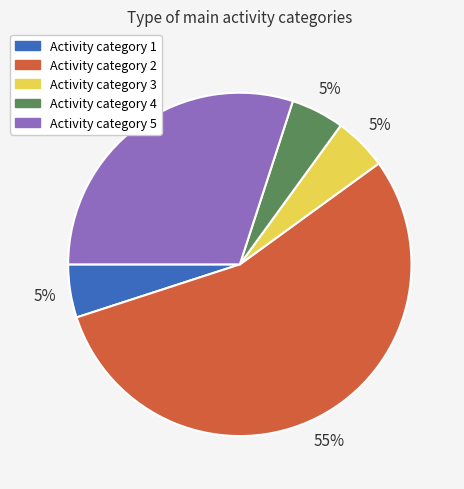

To the nearest percent, what is the difference between the largest and smallest slice percentages?

50%